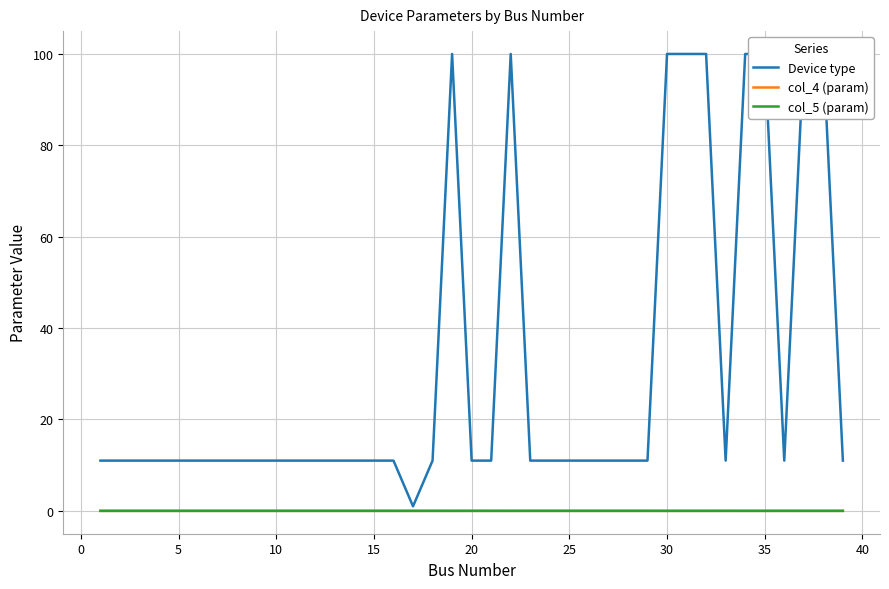

True or false: col_4 (param) and col_5 (param) cross at least once.

False